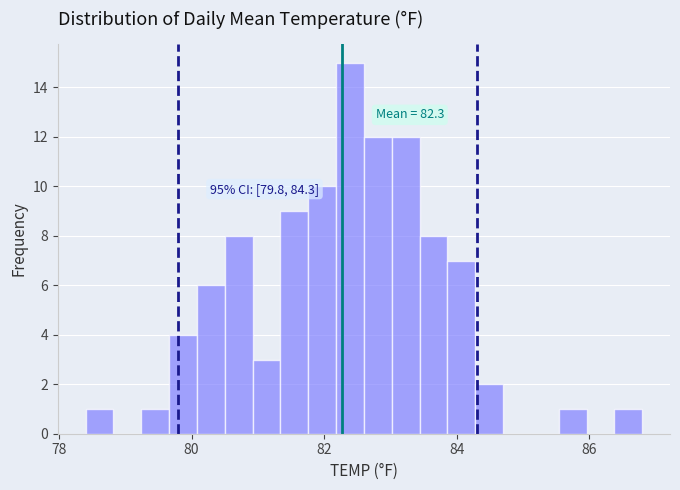

Around what value on the x-axis is the tallest bar? Give the approximate position of its centre, as read against the axis.

82.4